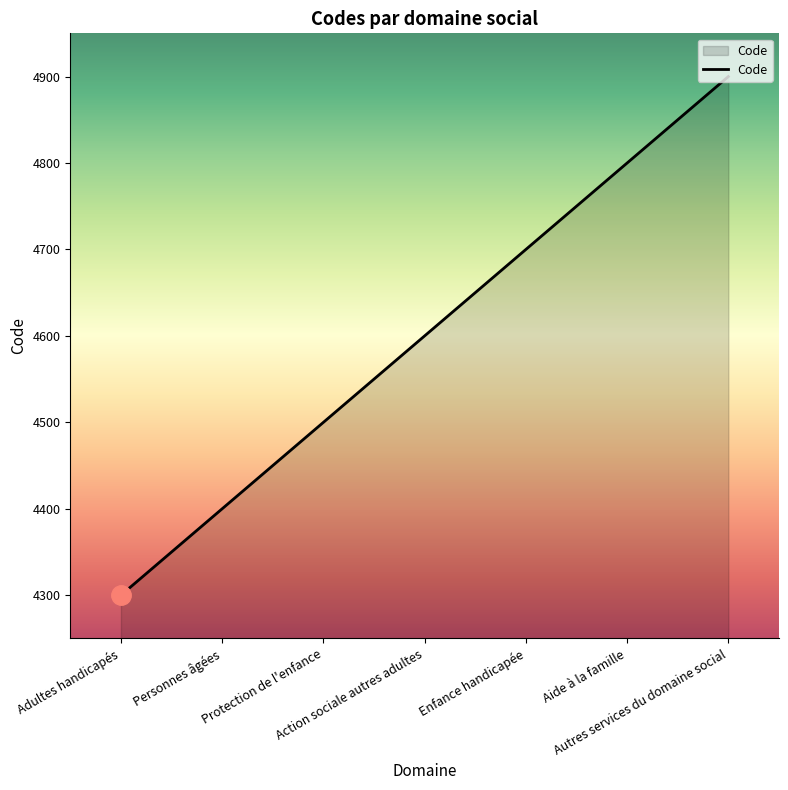

List the labels in order of value, smallest first.

Adultes handicapés, Personnes âgées, Protection de l'enfance, Action sociale autres adultes, Enfance handicapée, Aide à la famille, Autres services du domaine social